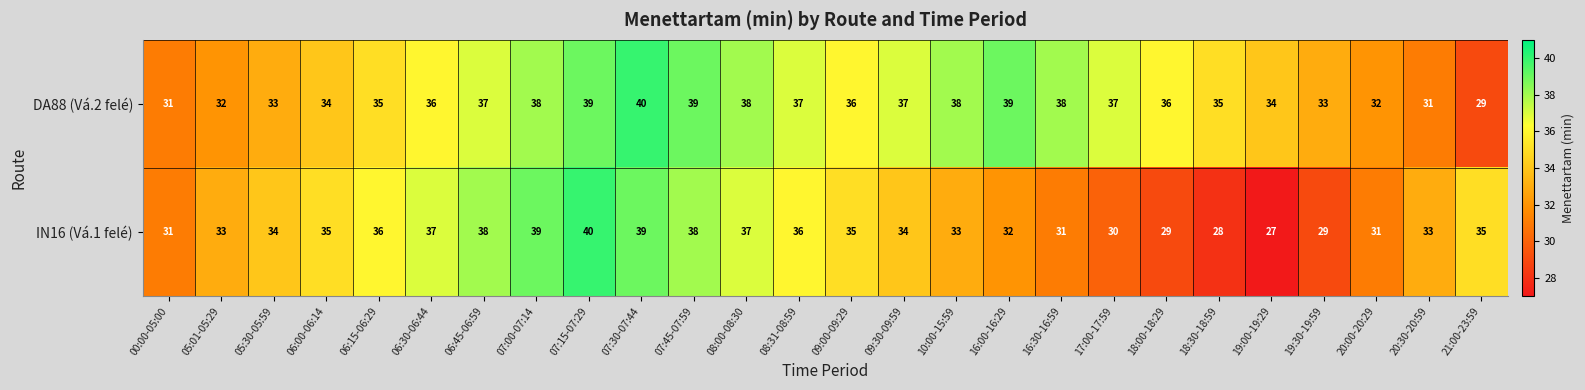

Rank the series by their average value, from lowest to highest.

IN16 (Vá.1 felé), DA88 (Vá.2 felé)